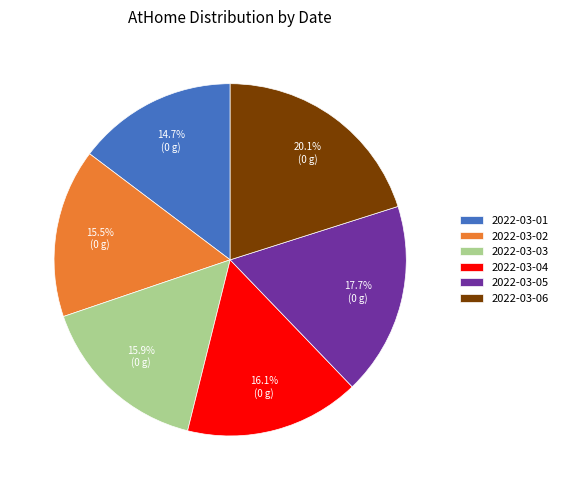

Is there a majority slice in this chart?

No